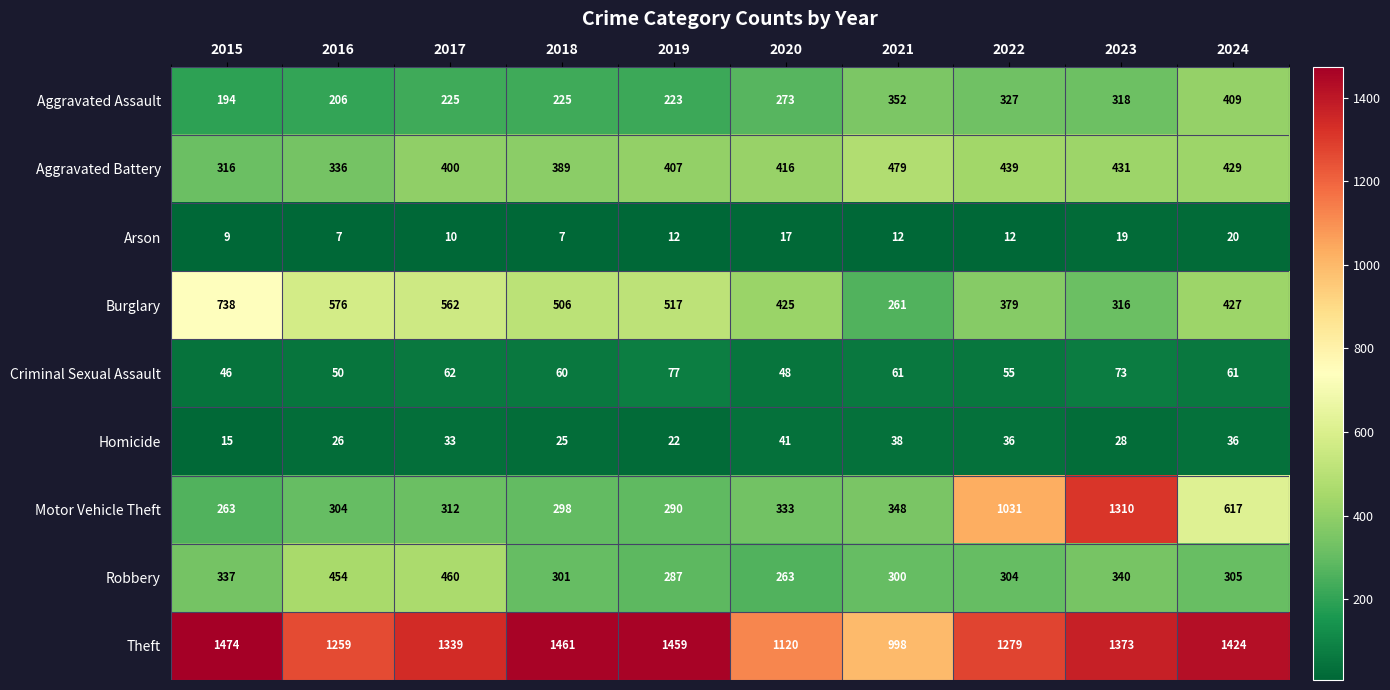

At which label does Burglary reach its minimum?

2021